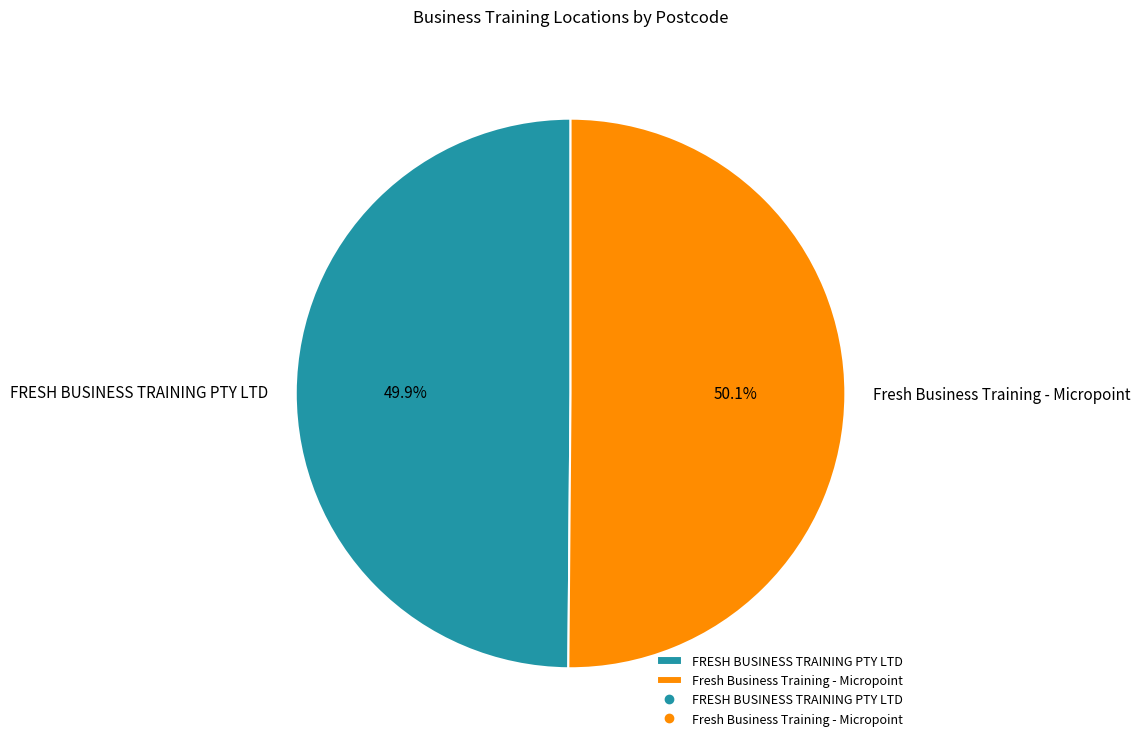

Is there any slice that represents more than half of the pie?

Yes